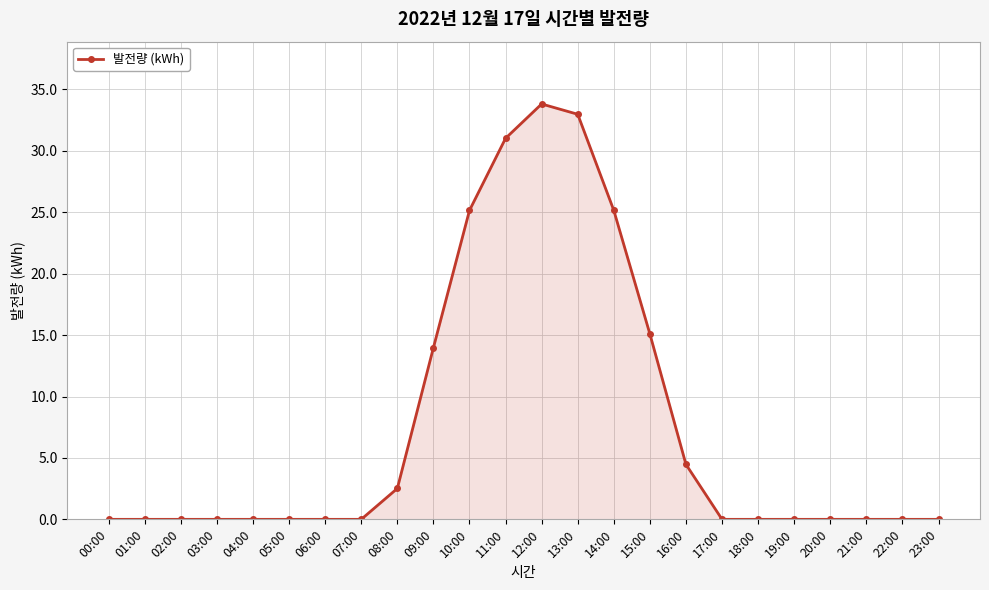

Is it true that the value at 07:00 is 0.0?

True